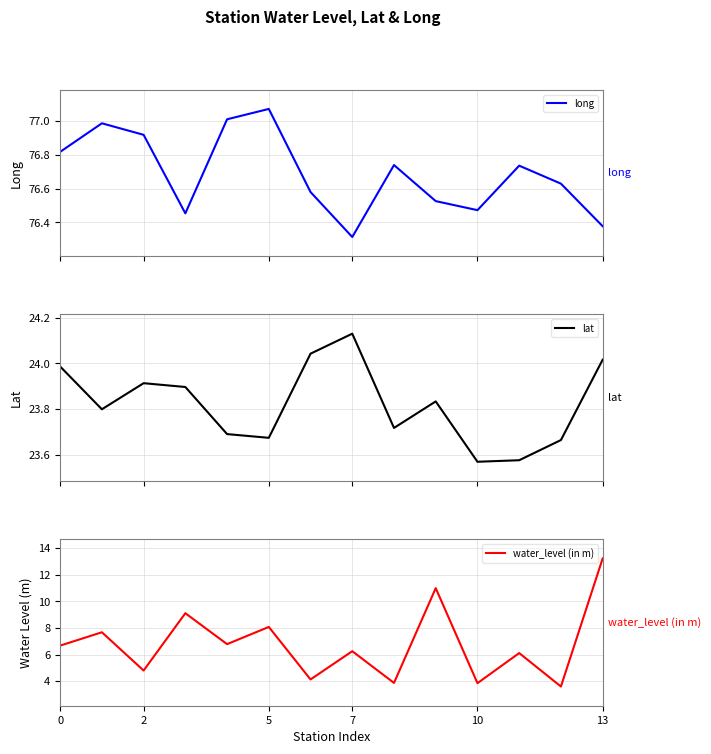

At which category is the sum across all series the highest?

13